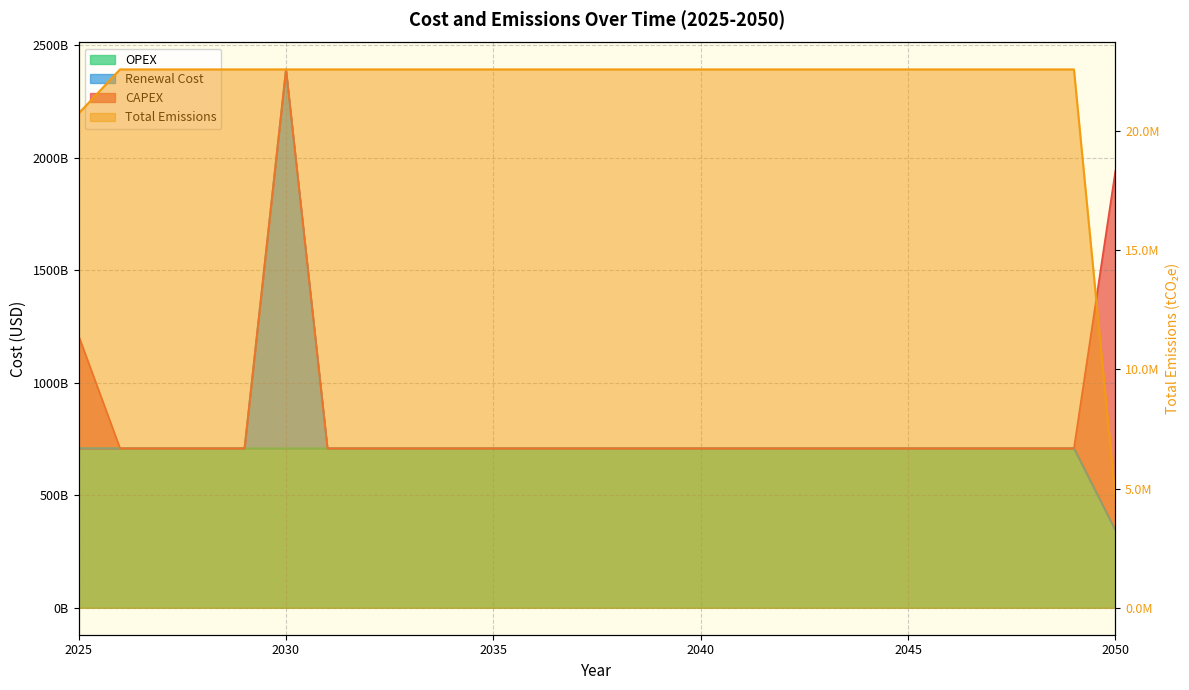

True or false: OPEX and Total Emissions cross at least once.

False